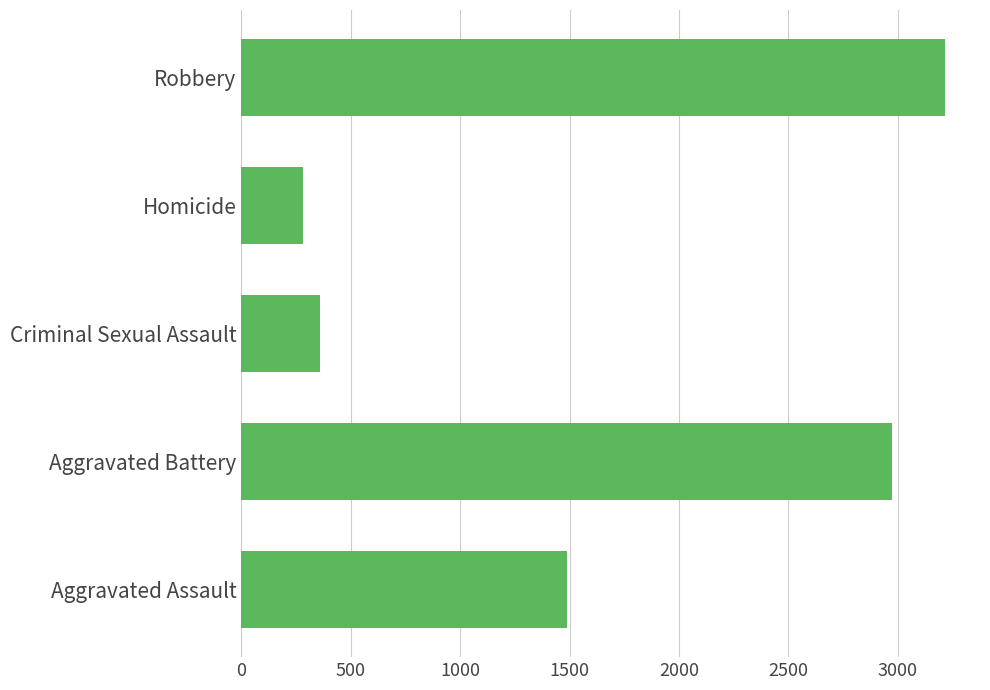

What is the average value?

1663